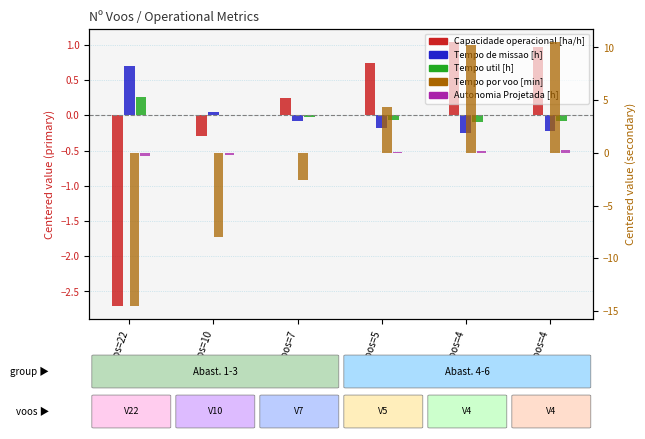

At which category is the sum across all series the highest?

N°Voos=4